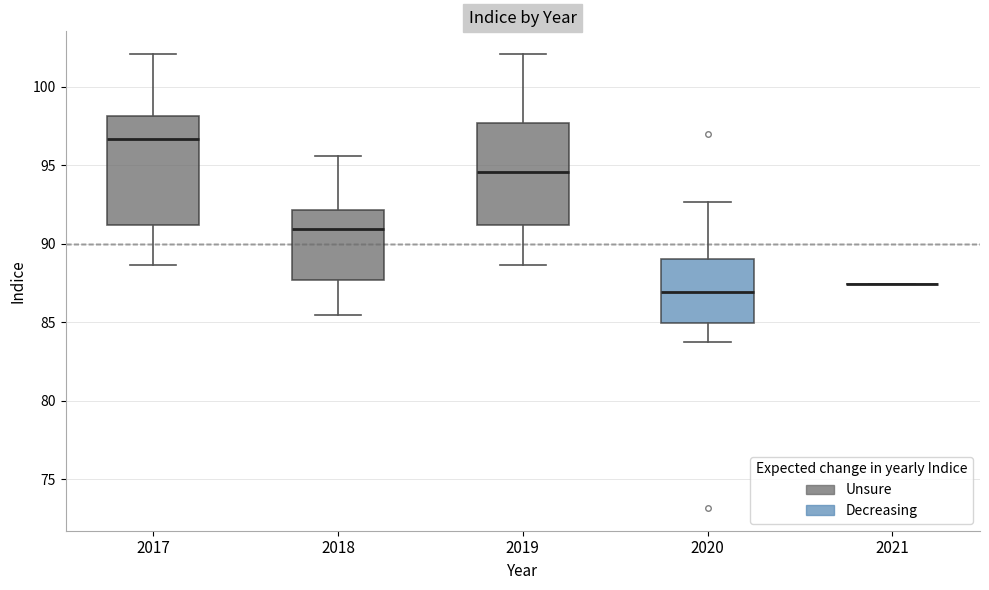

Reading left to right, transcribe this box plot: for each box, give where its median line is, the range the box spans, and where its two whiskers end, as read against the y-axis. The values are not printed on the chart, so give them approximately, as read against the axis.

2017: median 96.5, box 91.0 to 98.0, whiskers 88.5 to 102.0
2018: median 91.0, box 87.5 to 92.0, whiskers 85.5 to 95.5
2019: median 94.5, box 91.0 to 97.5, whiskers 88.5 to 102.0
2020: median 87.0, box 85.0 to 89.0, whiskers 84.0 to 92.5
2021: box collapsed to a line at 87.5, whiskers 87.5 to 87.5